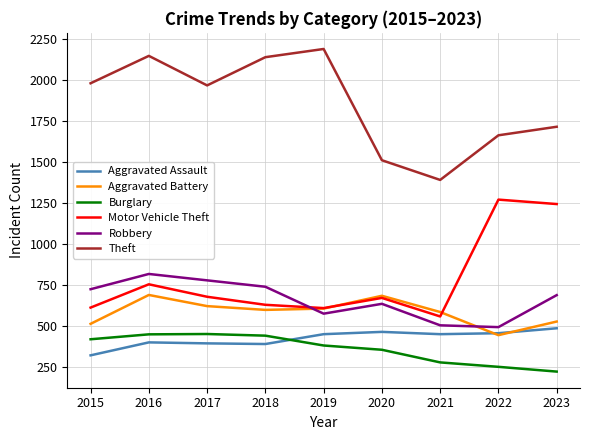

What are all the series names shown in the legend?

Aggravated Assault, Aggravated Battery, Burglary, Motor Vehicle Theft, Robbery, Theft